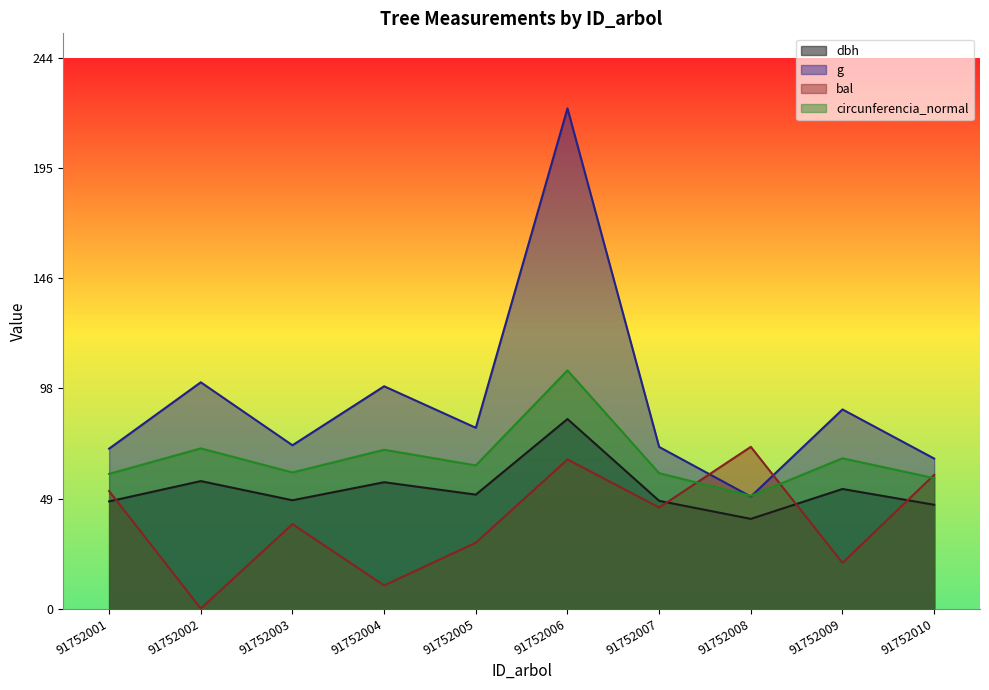

In dbh, how many points are lower than both neighbors (excluding endpoints)?

3